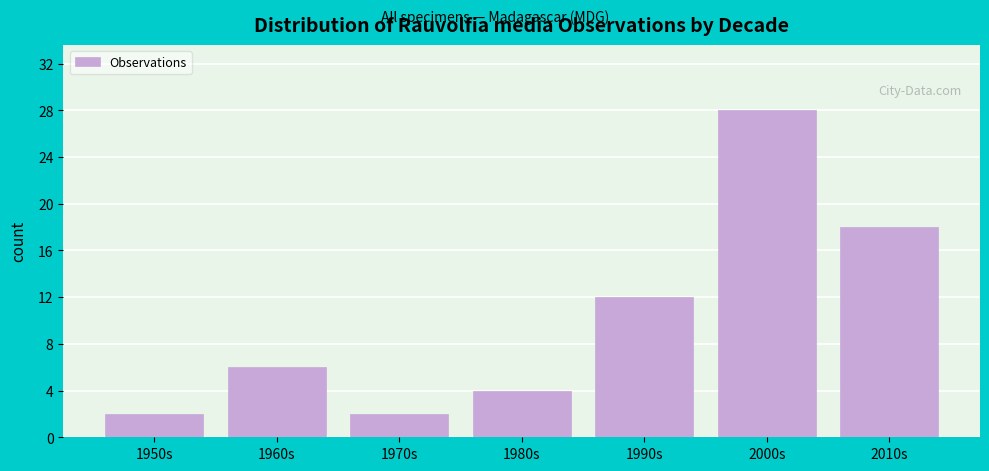

Reading left to right, extract all data points from this chart.

2	6	2	4	12	28	18